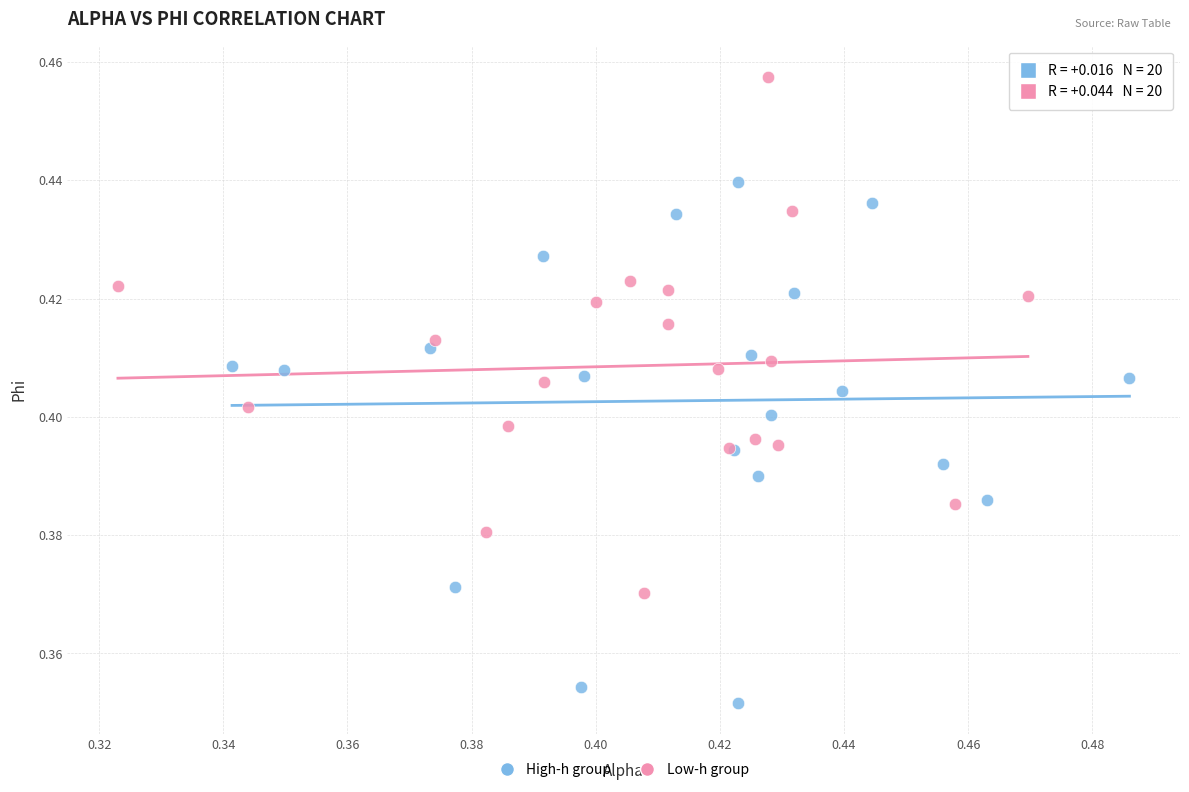

Which series reaches the maximum Y coordinate?

Low-h group